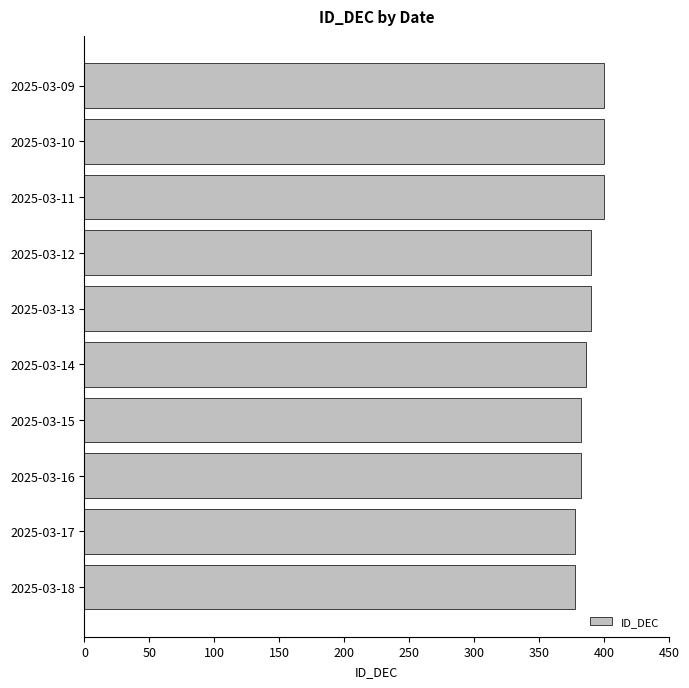

Reading top to bottom, extract all data points from this chart.

2025-03-09=400	2025-03-10=400	2025-03-11=400	2025-03-12=390	2025-03-13=390	2025-03-14=386	2025-03-15=382	2025-03-16=382	2025-03-17=378	2025-03-18=378